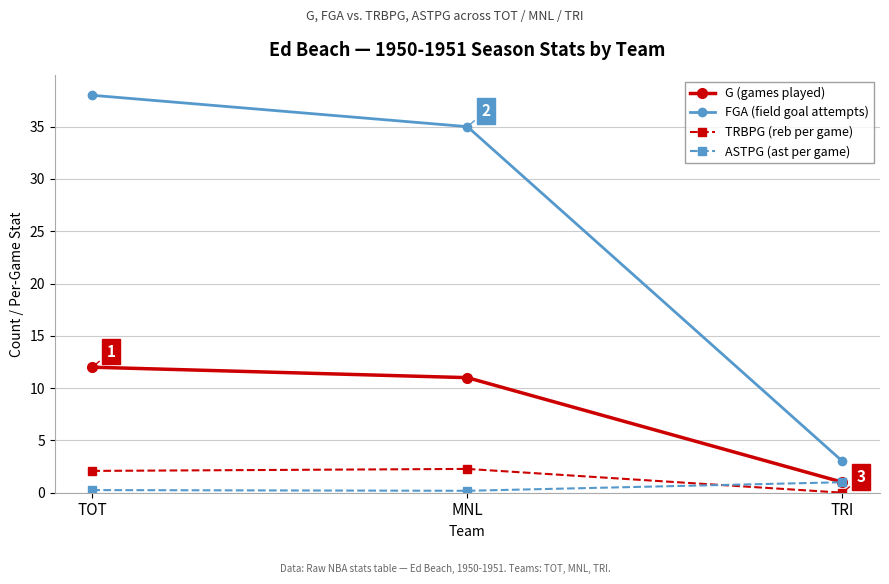

What is the value of the TRBPG (reb per game) point at the 2nd from the left?

2.3